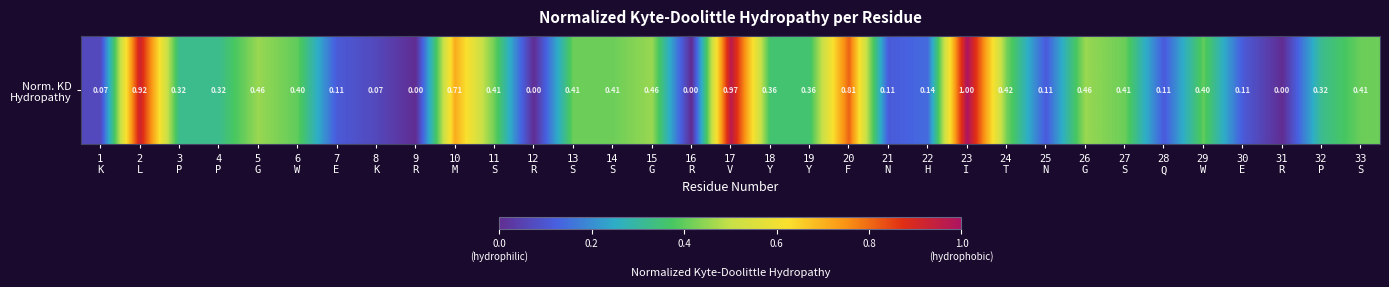

What is the maximum value shown in the chart?

1.0